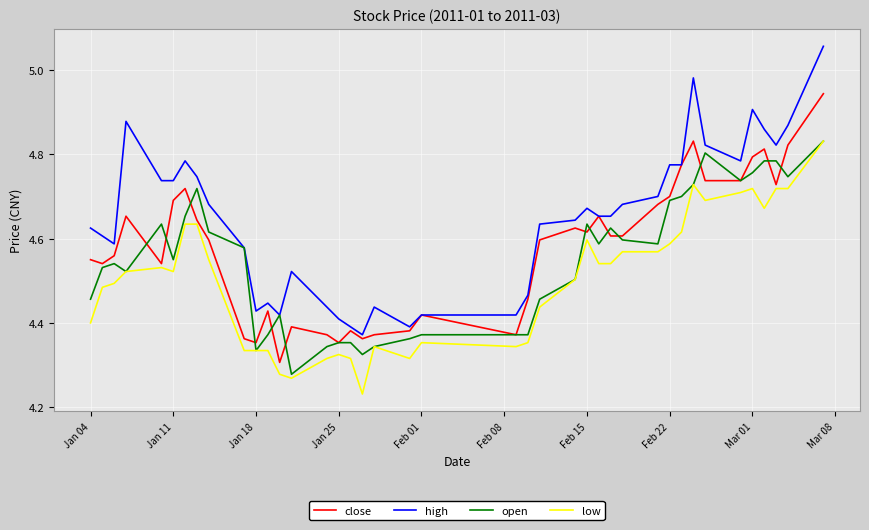

True or false: low and high cross at least once.

False